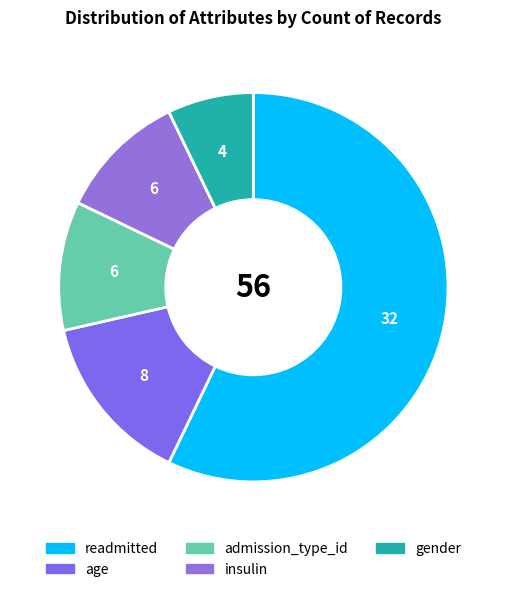

How many segments does this pie chart have?

5